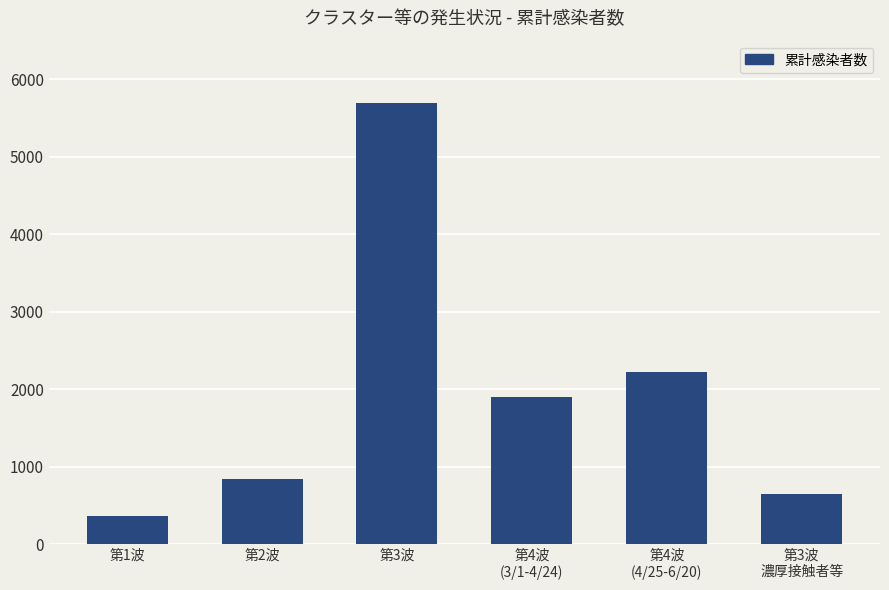

At which category does the chart reach its minimum across all series?

第1波